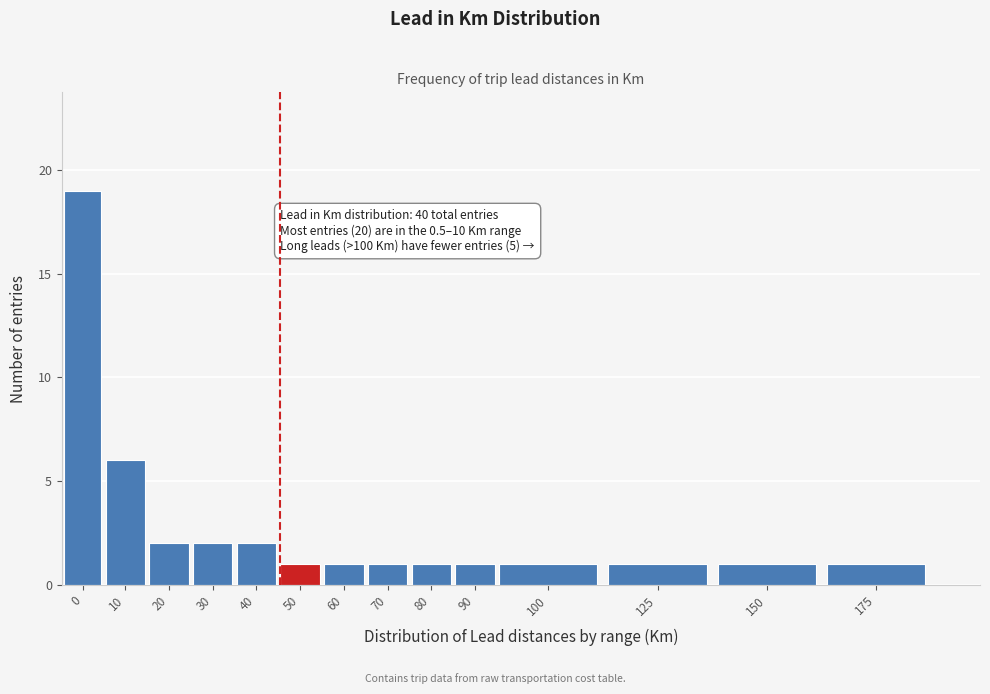

Reading left to right, list all the values displayed in this chart.

19	6	2	2	2	1	1	1	1	1	1	1	1	1